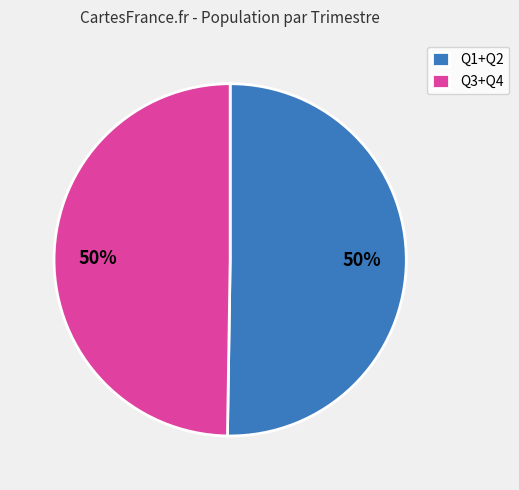

To the nearest percent, what is the average slice percentage?

50%